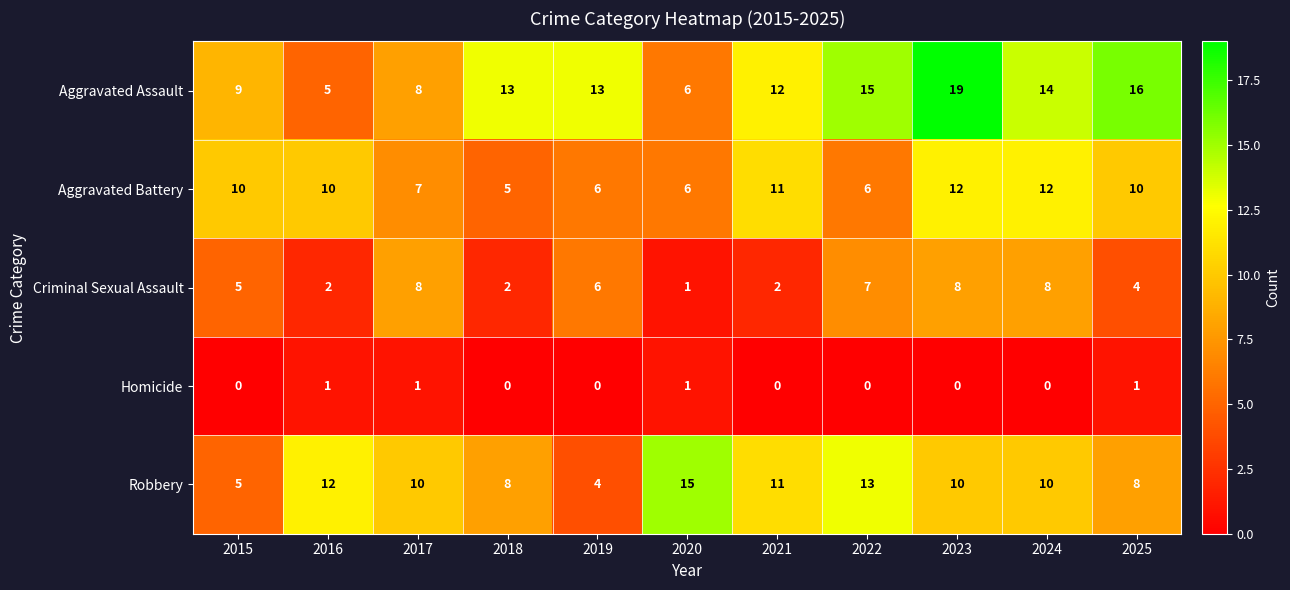

What is the total value across all series at 2019?

29